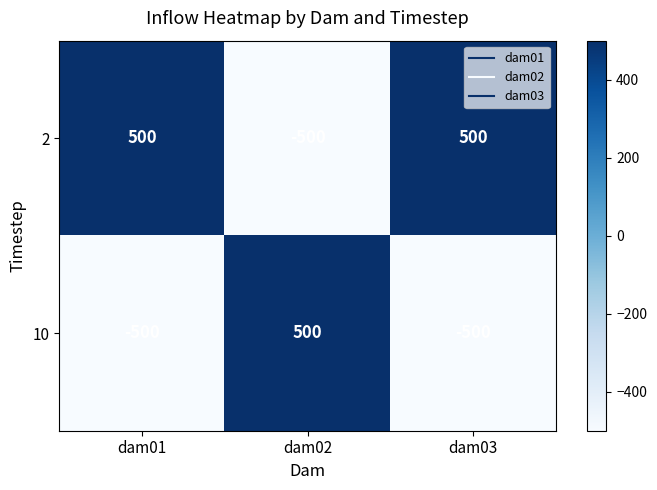

What is the sum of all 10 values?

-500